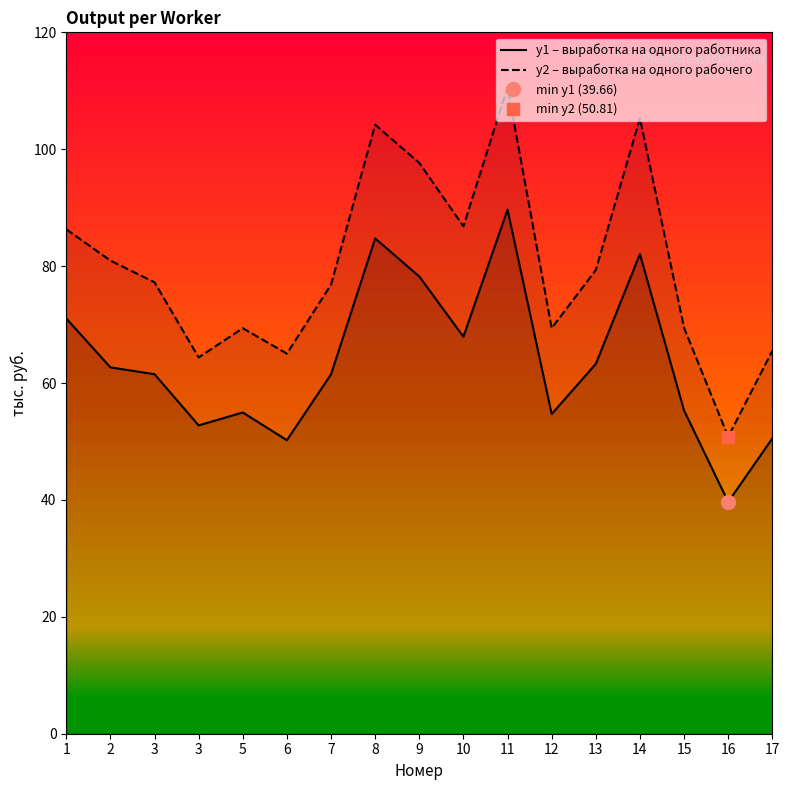

What is the approximate value of y1 – выработка на одного работника at 8?

84.7